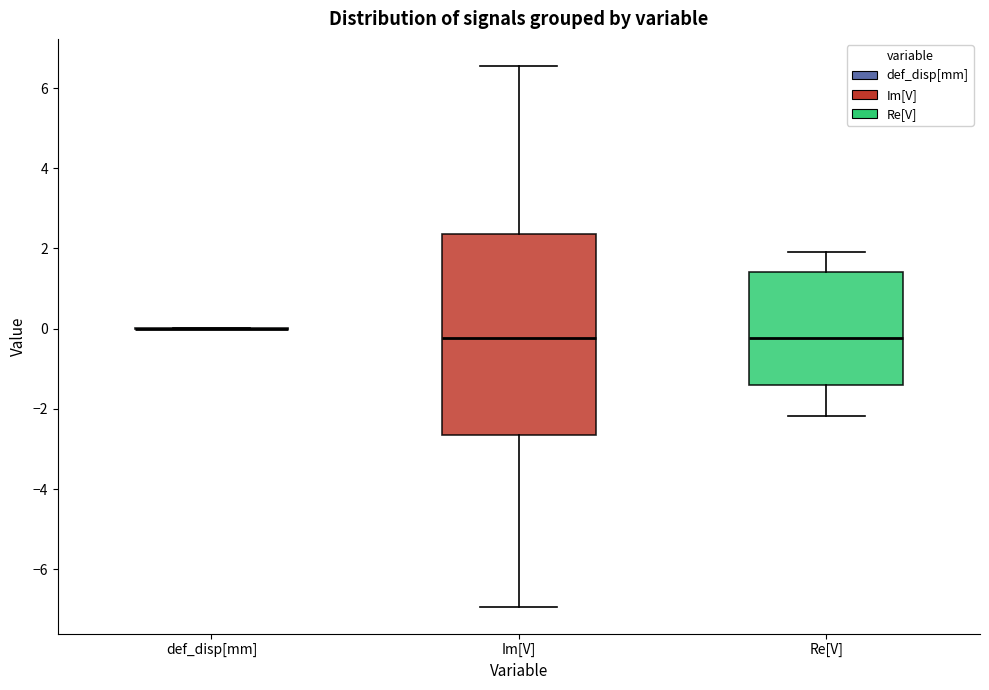

Which box is the tallest, from its lower edge to its upper edge?

Im[V]